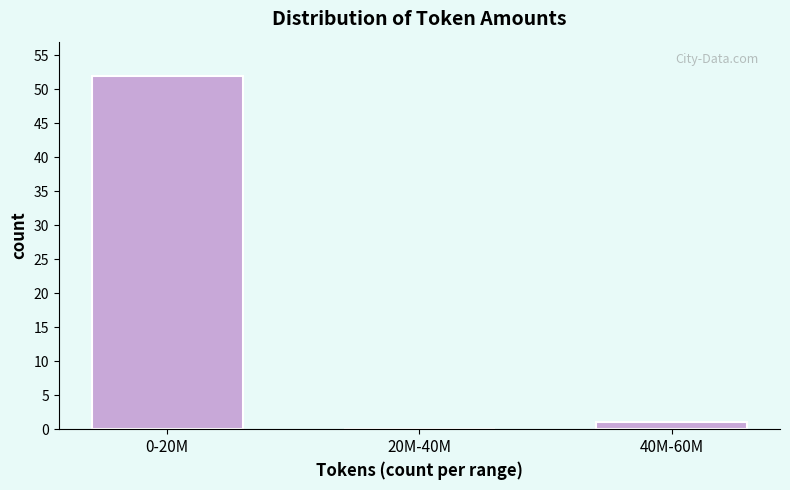

Reading left to right, transcribe all the data shown in this chart.

0-20M=52	20M-40M=0	40M-60M=1